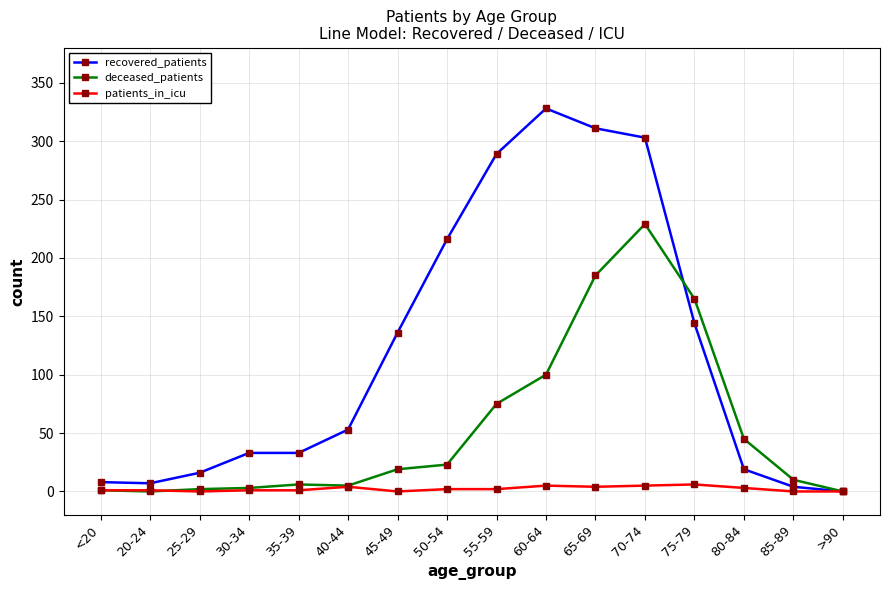

List the series in order of their overall mean, lowest first.

patients_in_icu, deceased_patients, recovered_patients